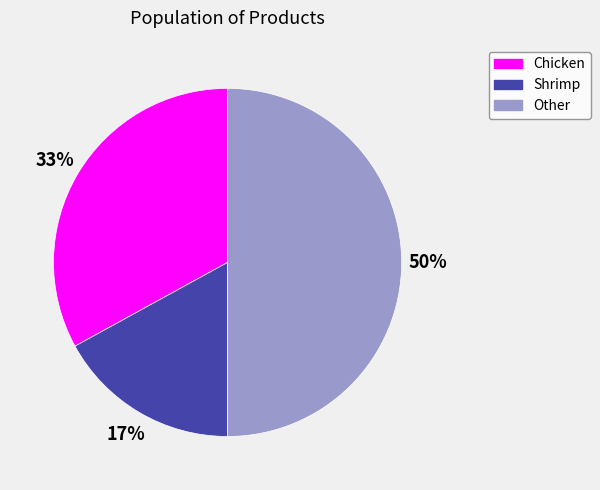

The Shrimp slice represents 17% of the pie. True or false?

True